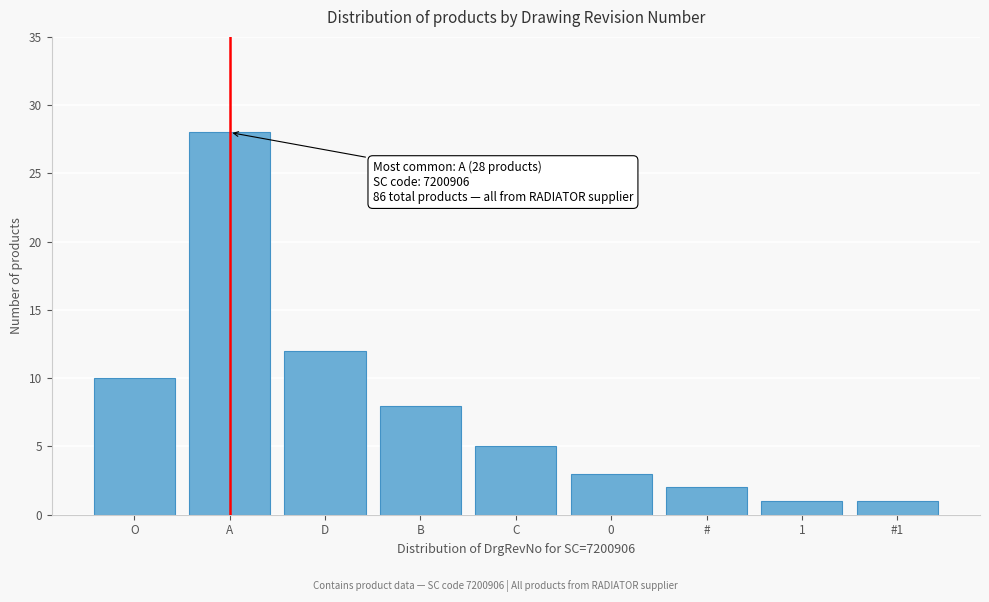

Reading left to right, what are all the values shown in this chart?

10	28	12	8	5	3	2	1	1